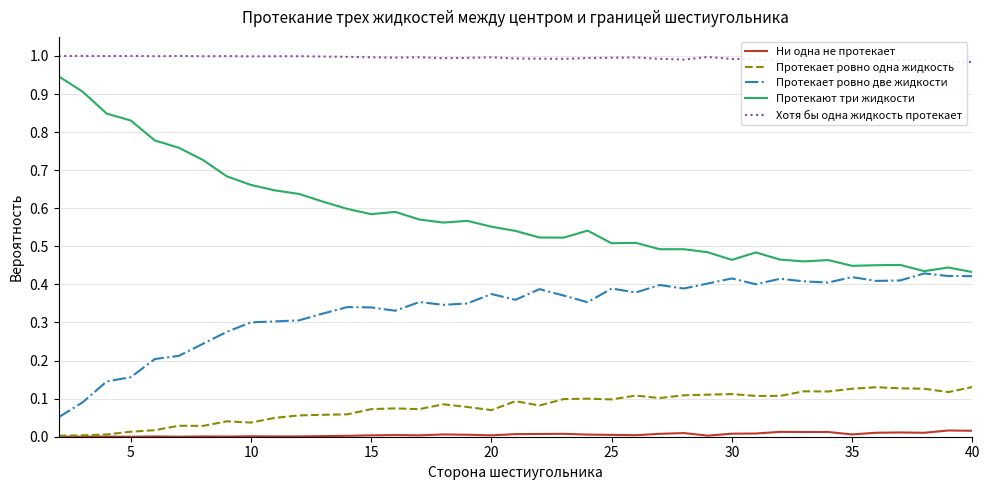

Which series has the largest range (max minus min)?

Протекают три жидкости